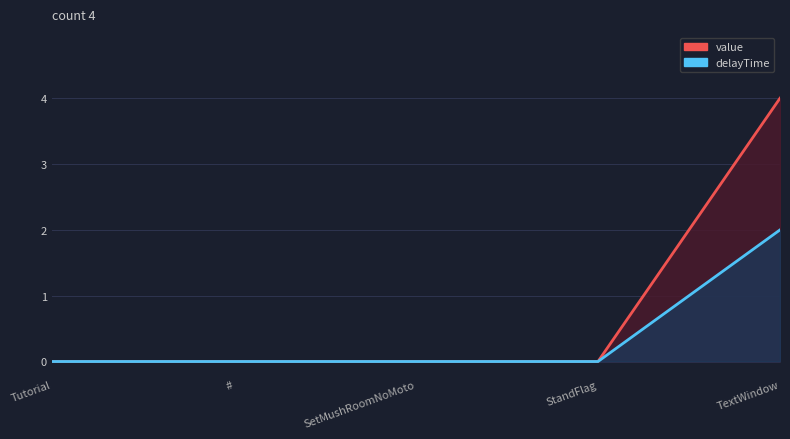

How many lines are shown in the chart?

2